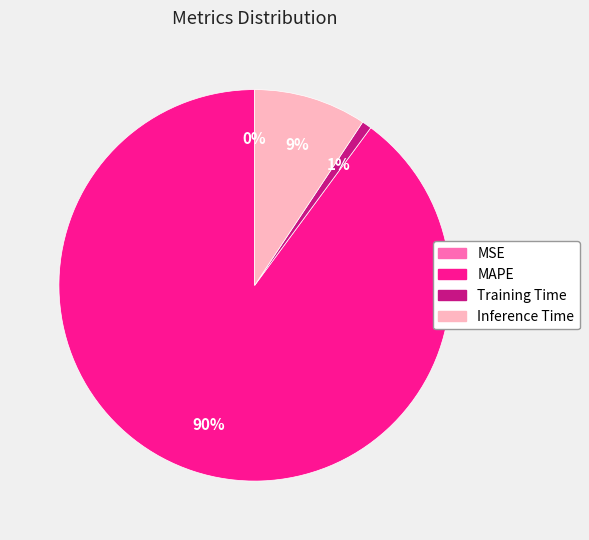

What is the largest slice in the pie chart?

MAPE